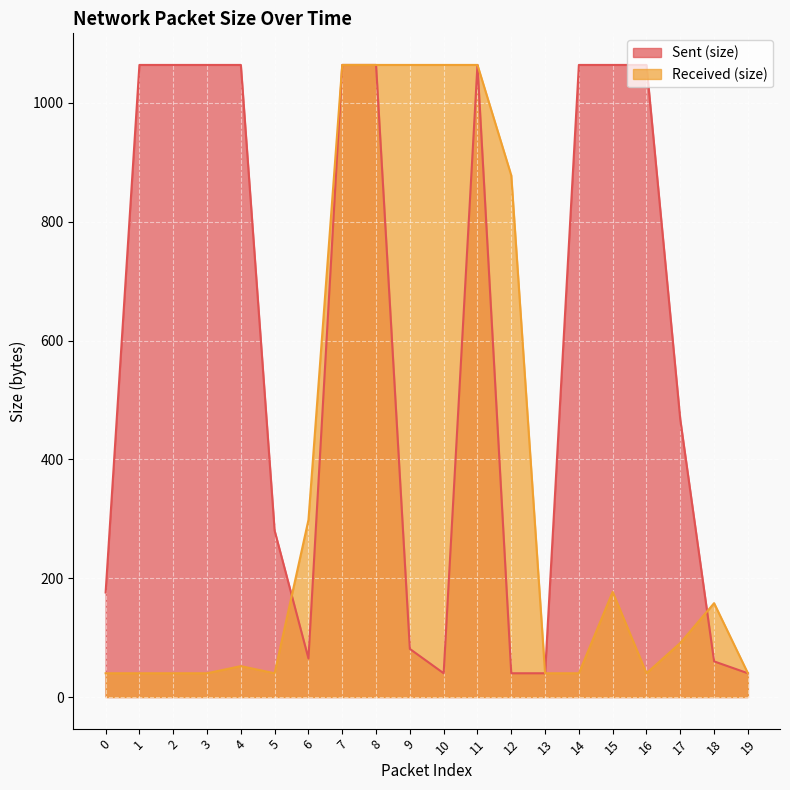

True or false: Sent (size) has a value of 1540 at 11.

False